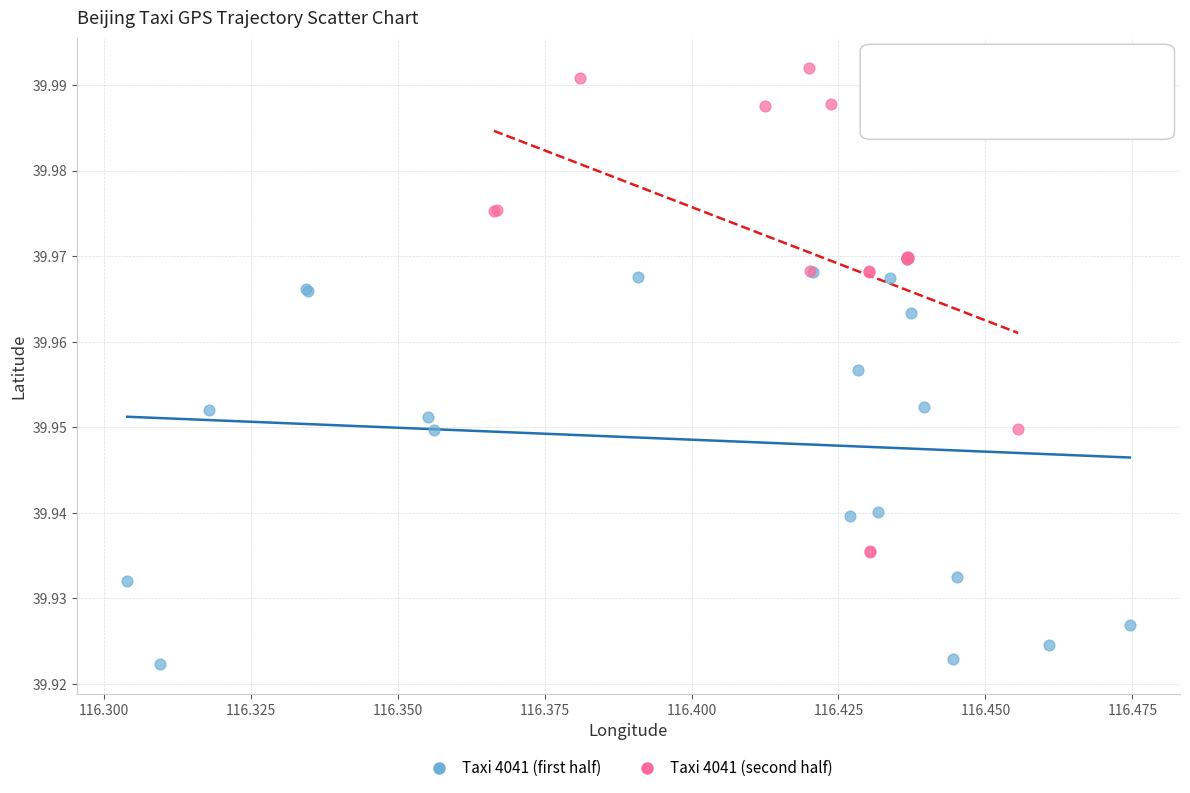

Which series reaches the maximum Y coordinate?

Taxi 4041 (second half)